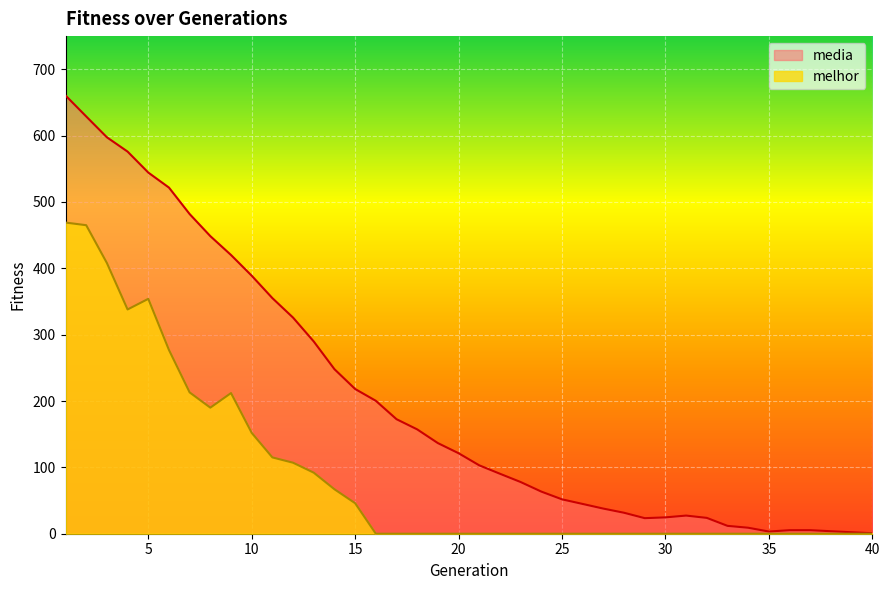

Reading left to right, extract all data points from this chart.

media: 660.5	628.9	597.5	575.9	544.4	521.7	481.8	448.5	420.1	388.9	355.1	325.7	289.7	248.0	218.1	200.3	172.6	157.3	136.6	121.3	103.1	90.4	77.9	63.5	51.8	44.9	37.9	31.6	23.4	24.6	27.3	23.9	11.8	9.0	3.3	5.3	5.4	3.8	2.2	0.7
melhor: 469.0	465.0	408.0	338.0	354.0	277.0	213.0	190.0	212.0	152.0	115.0	107.0	92.0	67.0	46.0	0.0	0.0	0.0	0.0	0.0	0.0	0.0	0.0	0.0	0.0	0.0	0.0	0.0	0.0	0.0	0.0	0.0	0.0	0.0	0.0	0.0	0.0	0.0	0.0	0.0